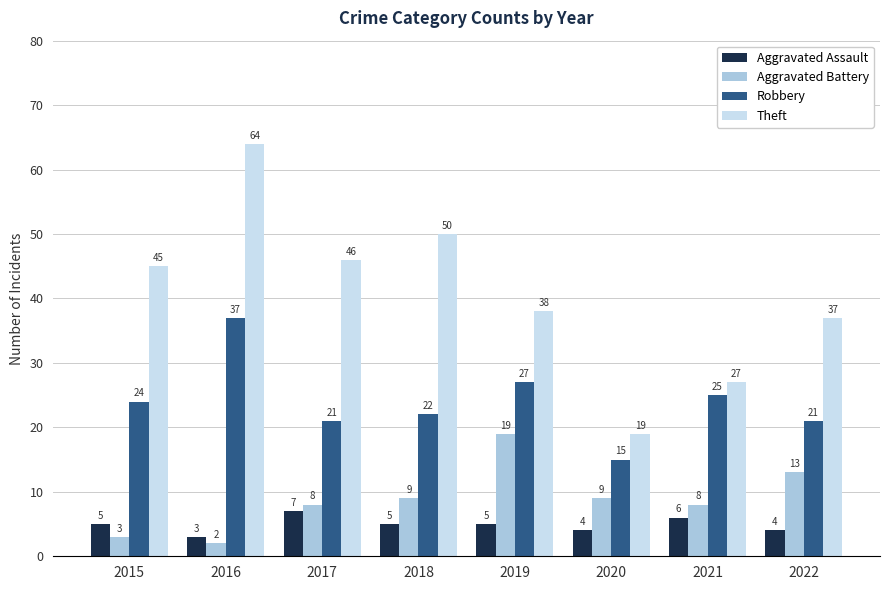

True or false: Aggravated Battery has a value of 8 at 2021.

True